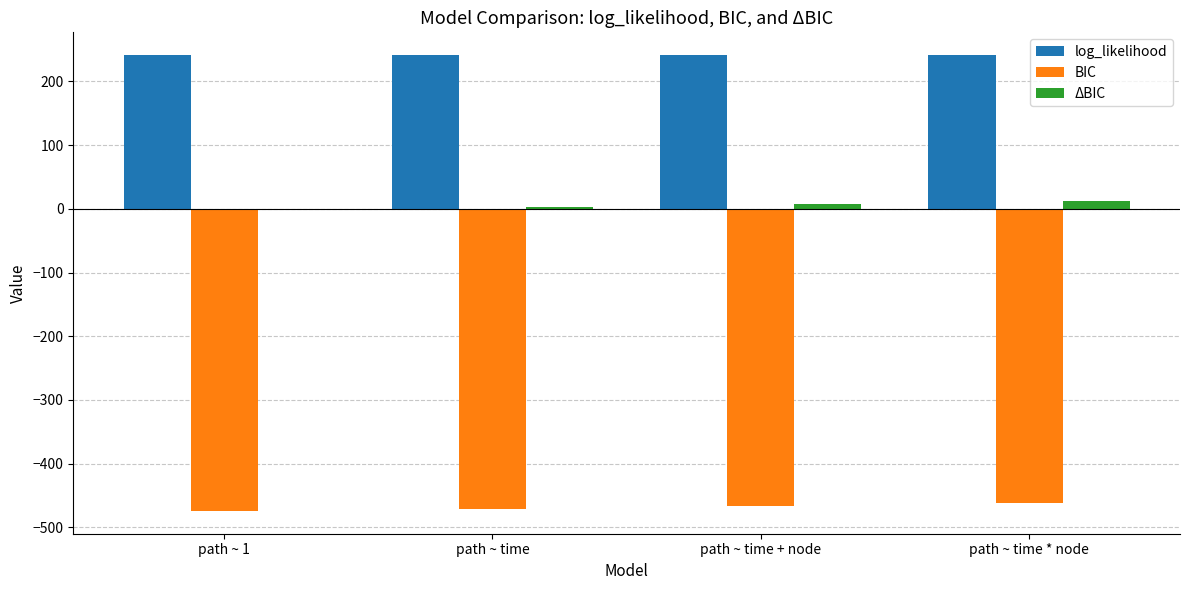

Is the value of log_likelihood at path ~ time * node greater than the value of ΔBIC at path ~ 1?

Yes